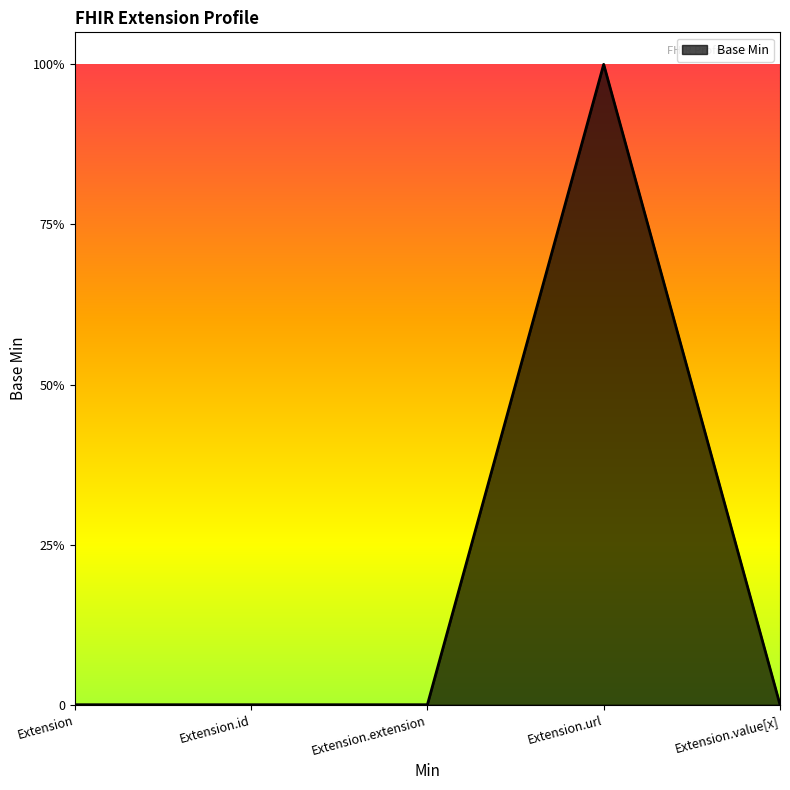

What is the change in value from Extension.url to Extension.value[x]?

-1